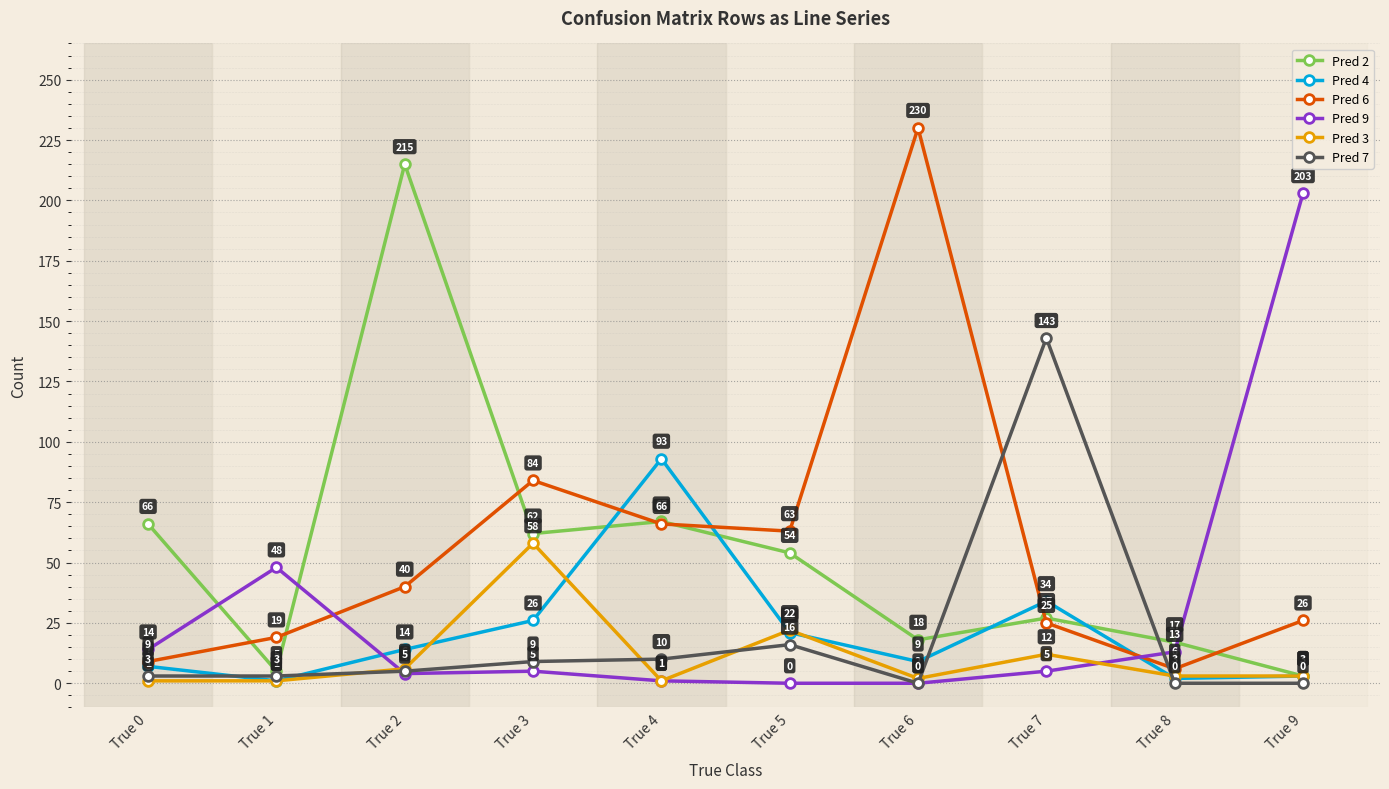

Reading left to right, what are all the values shown in this chart?

Pred 2: True 0=66	True 1=5	True 2=215	True 3=62	True 4=67	True 5=54	True 6=18	True 7=27	True 8=17	True 9=3
Pred 4: True 0=7	True 1=1	True 2=14	True 3=26	True 4=93	True 5=21	True 6=9	True 7=34	True 8=2	True 9=3
Pred 6: True 0=9	True 1=19	True 2=40	True 3=84	True 4=66	True 5=63	True 6=230	True 7=25	True 8=6	True 9=26
Pred 9: True 0=14	True 1=48	True 2=4	True 3=5	True 4=1	True 5=0	True 6=0	True 7=5	True 8=13	True 9=203
Pred 3: True 0=1	True 1=1	True 2=6	True 3=58	True 4=1	True 5=22	True 6=2	True 7=12	True 8=3	True 9=3
Pred 7: True 0=3	True 1=3	True 2=5	True 3=9	True 4=10	True 5=16	True 6=0	True 7=143	True 8=0	True 9=0